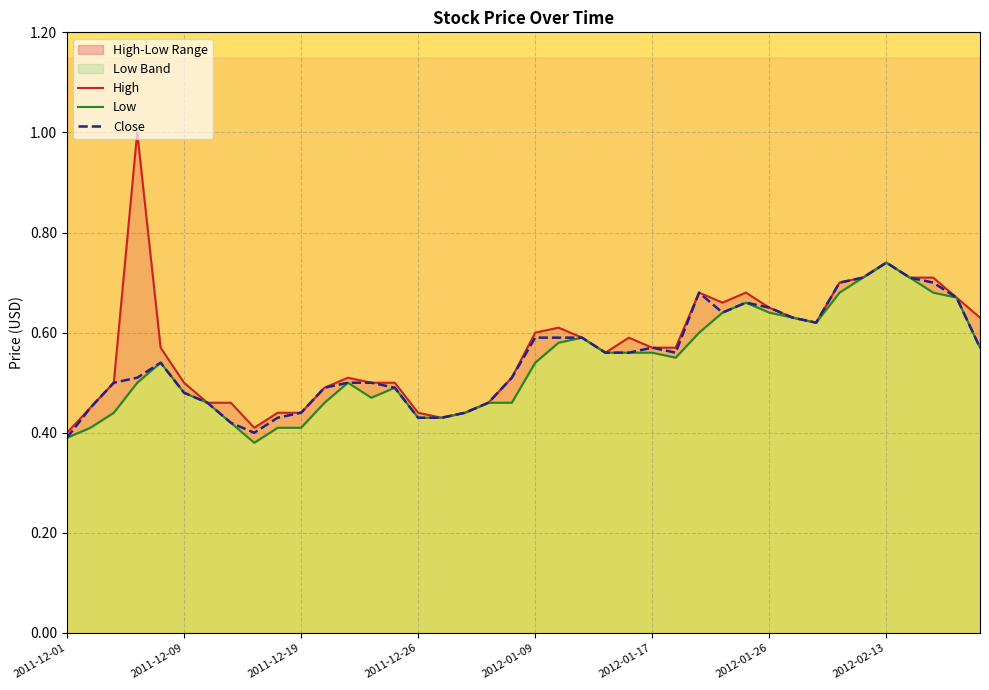

True or false: High and Close cross at least once.

False